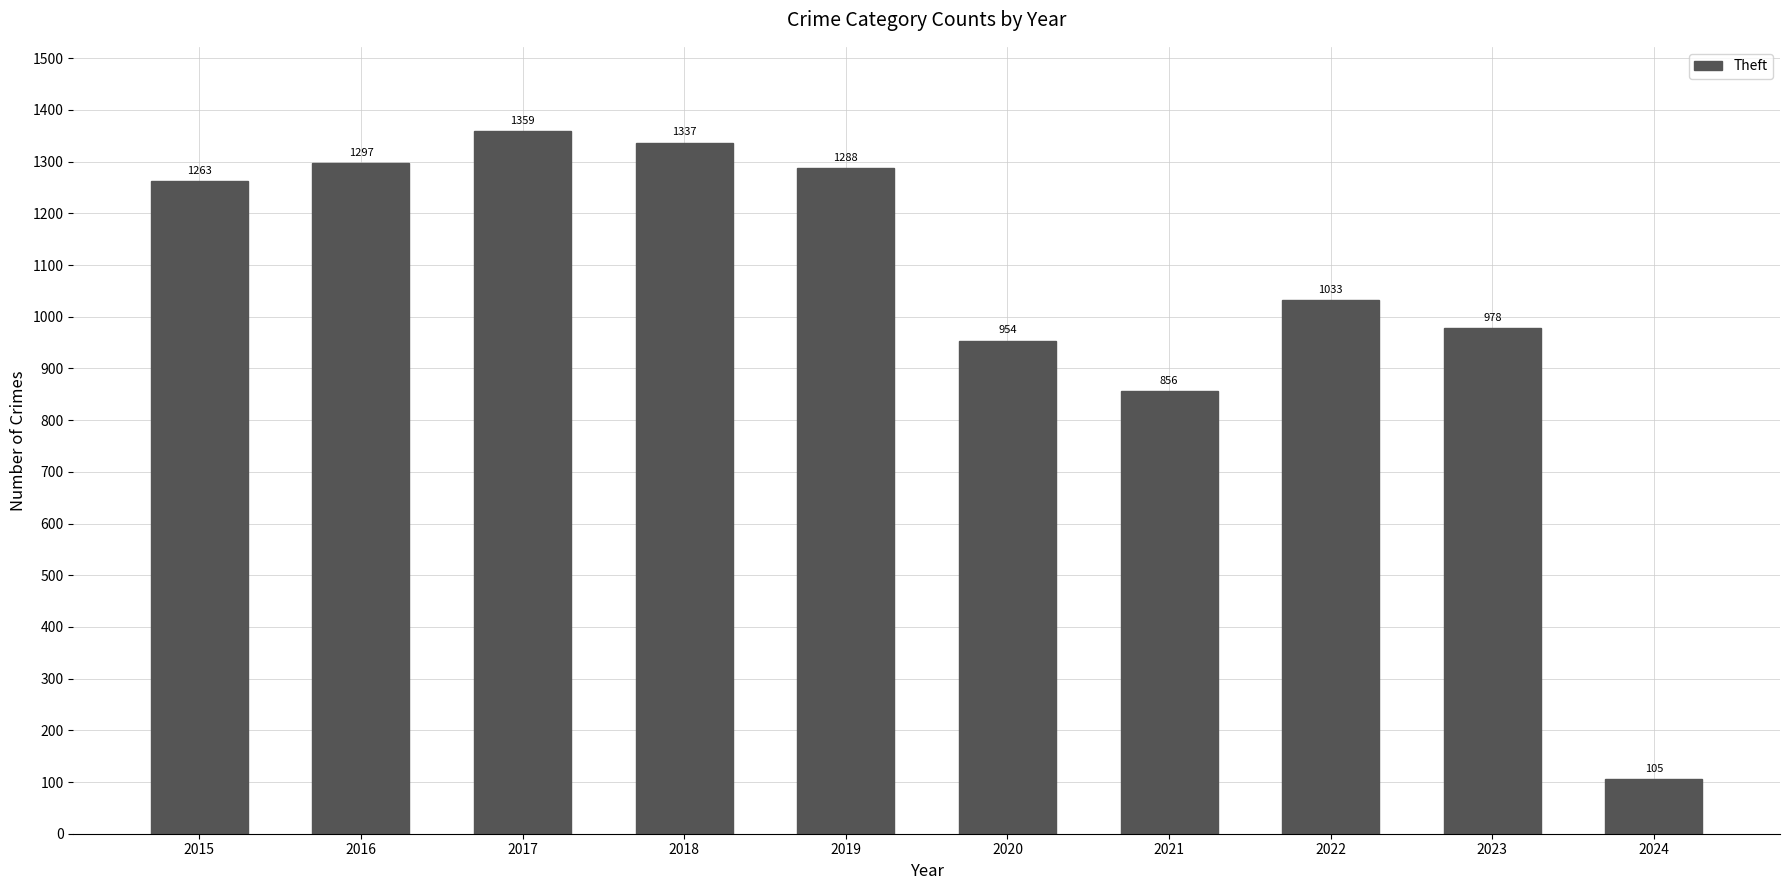

List the labels in order of value, largest first.

2017, 2018, 2016, 2019, 2015, 2022, 2023, 2020, 2021, 2024